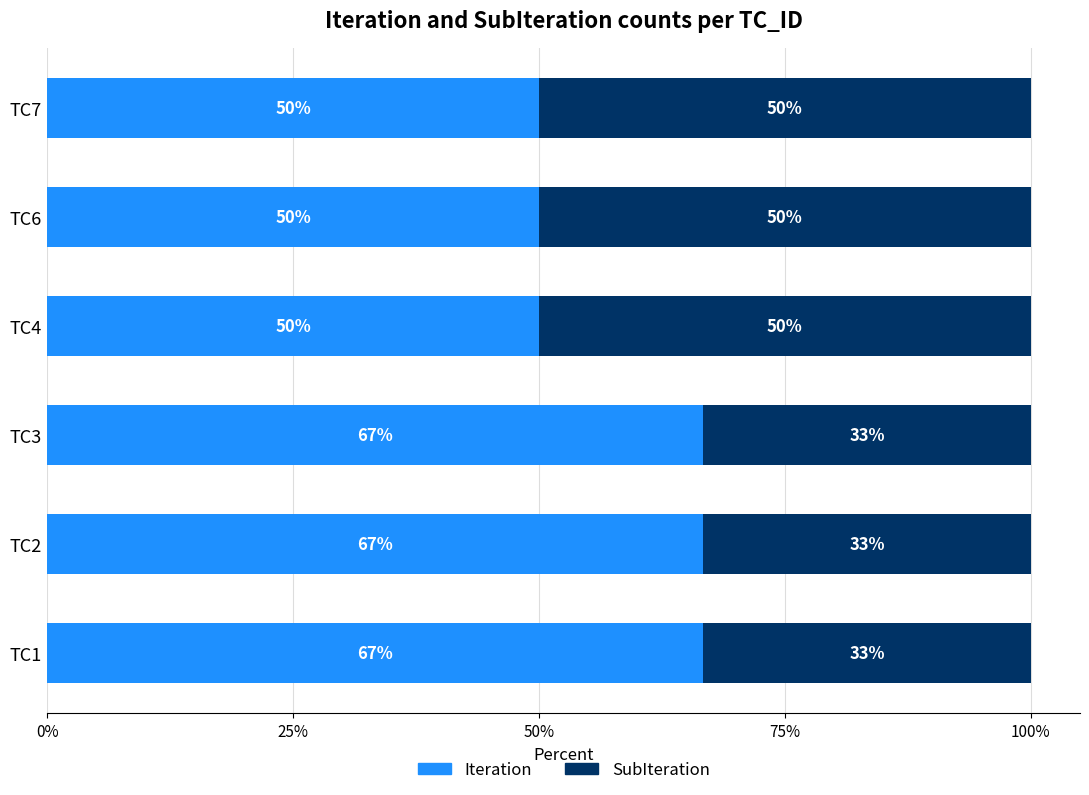

The Iteration series shows 42.7 at TC3. True or false?

False